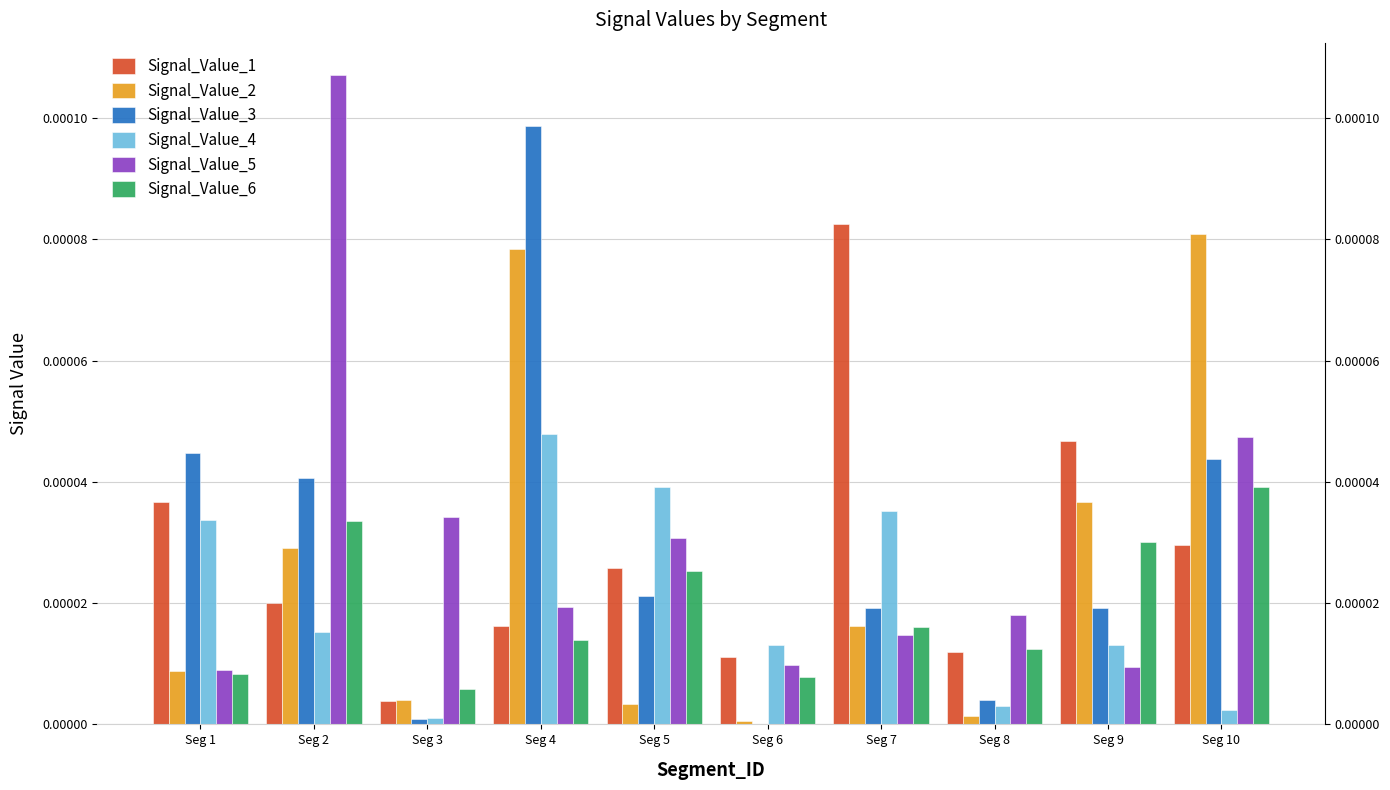

Which label corresponds to the largest value in the chart?

Seg 2